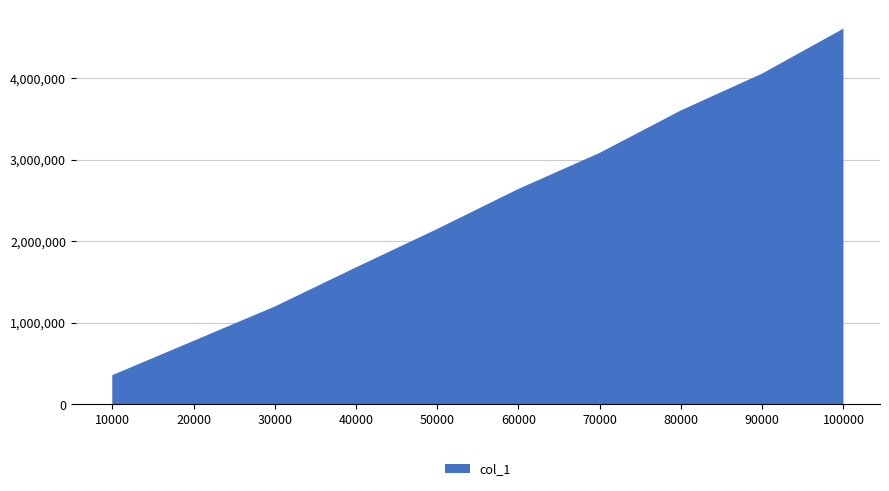

Reading right to left, list all the values displayed in this chart.

100000=4609827	90000=4059002	80000=3606867	70000=3085746	60000=2643521	50000=2152335	40000=1680897	30000=1200645	20000=779102	10000=358571